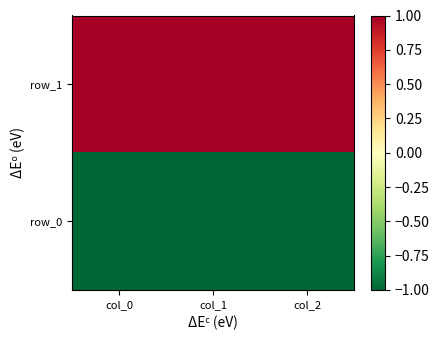

True or false: row_0 has a value of 2 at col_2.

False